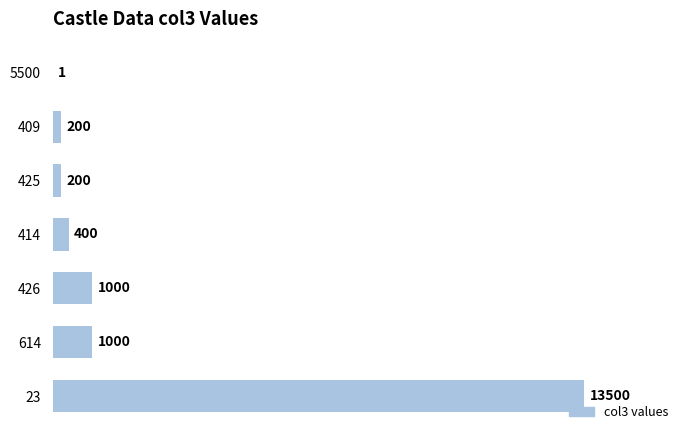

Reading top to bottom, what are all the values shown in this chart?

5500=1	409=200	425=200	414=400	426=1000	614=1000	23=13500